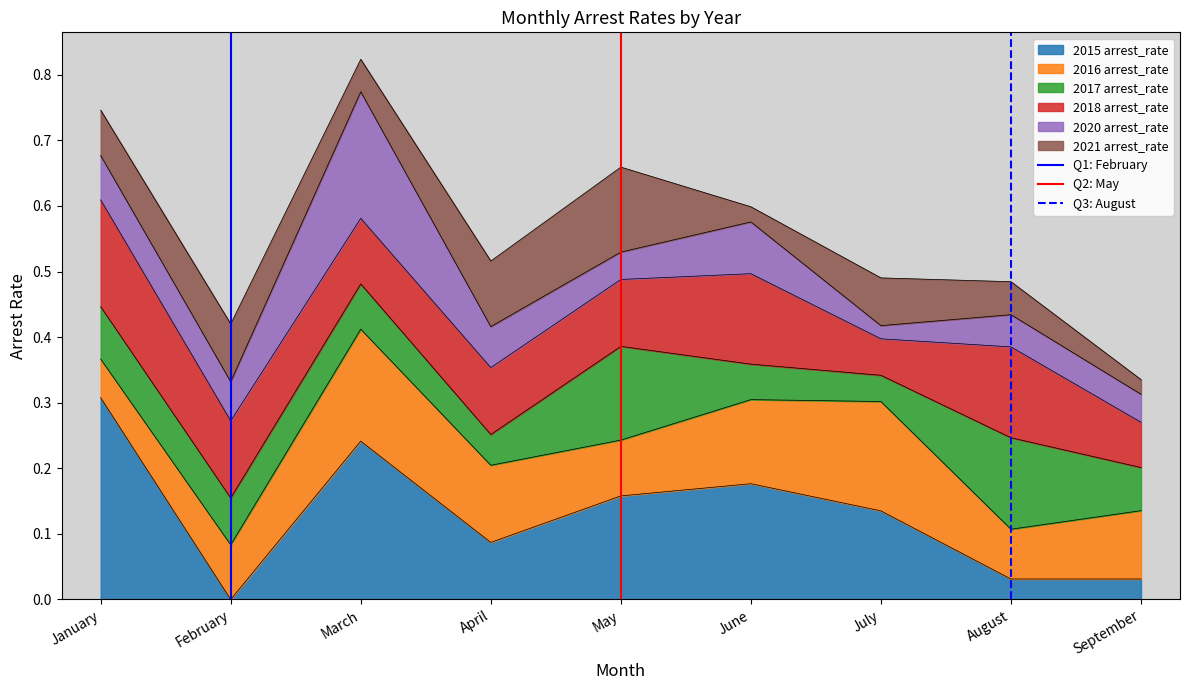

The value of 2015 arrest_rate at January is 0.3. True or false?

True